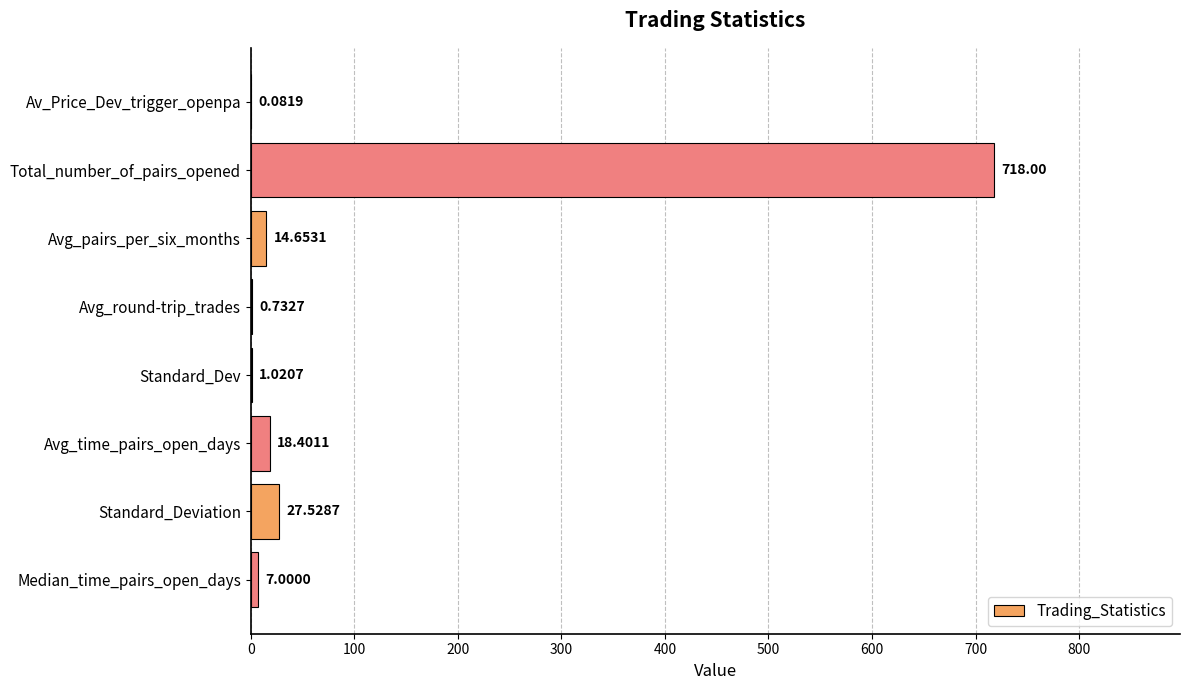

Are the bars horizontal?

Yes